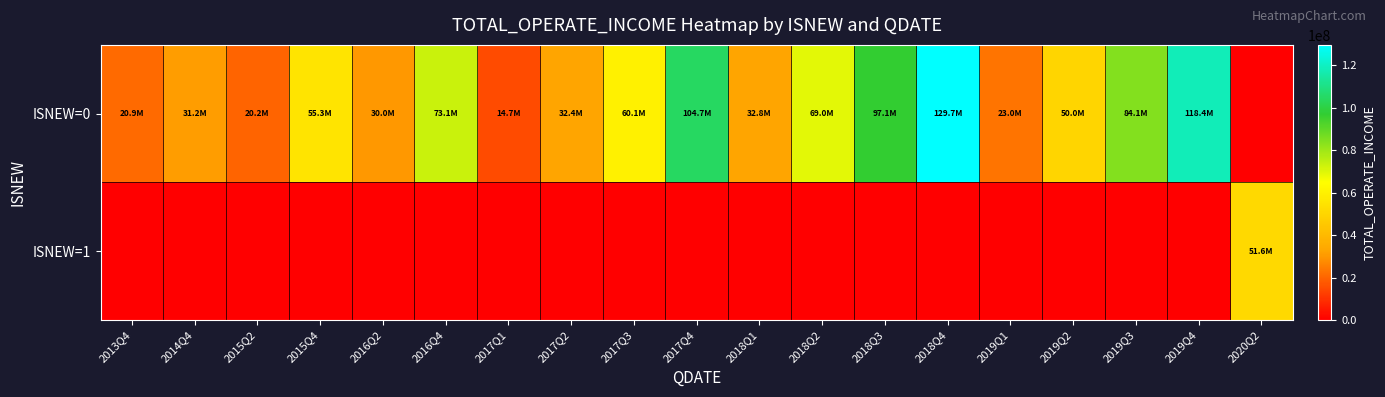

Reading left to right, transcribe all the data shown in this chart.

ISNEW=0: 2013Q4=20886562.0	2014Q4=31189827.4	2015Q2=20171040.7	2015Q4=55279718.6	2016Q2=30045599.8	2016Q4=73143533.4	2017Q1=14717384.6	2017Q2=32432814.2	2017Q3=60063927.8	2017Q4=104688526.2	2018Q1=32786507.7	2018Q2=68990172.8	2018Q3=97110299.0	2018Q4=129680702.0	2019Q1=23030252.9	2019Q2=49984965.4	2019Q3=84129005.5	2019Q4=118432879.6	2020Q2=0.0
ISNEW=1: 2013Q4=0.0	2014Q4=0.0	2015Q2=0.0	2015Q4=0.0	2016Q2=0.0	2016Q4=0.0	2017Q1=0.0	2017Q2=0.0	2017Q3=0.0	2017Q4=0.0	2018Q1=0.0	2018Q2=0.0	2018Q3=0.0	2018Q4=0.0	2019Q1=0.0	2019Q2=0.0	2019Q3=0.0	2019Q4=0.0	2020Q2=51604486.2